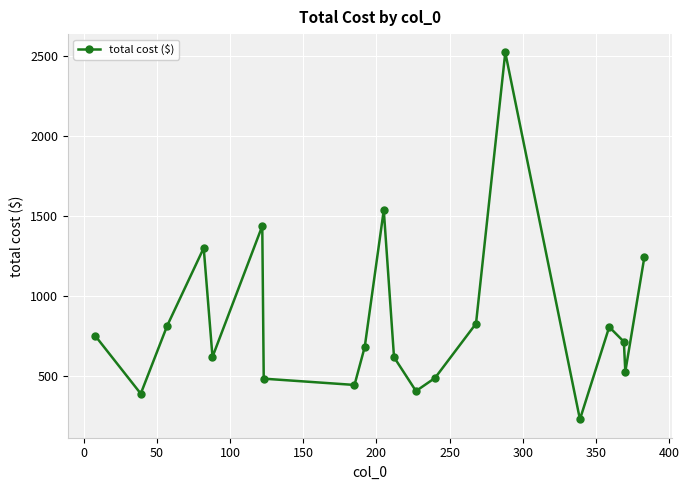

What is the difference between the second highest and minimum values?

1308.7